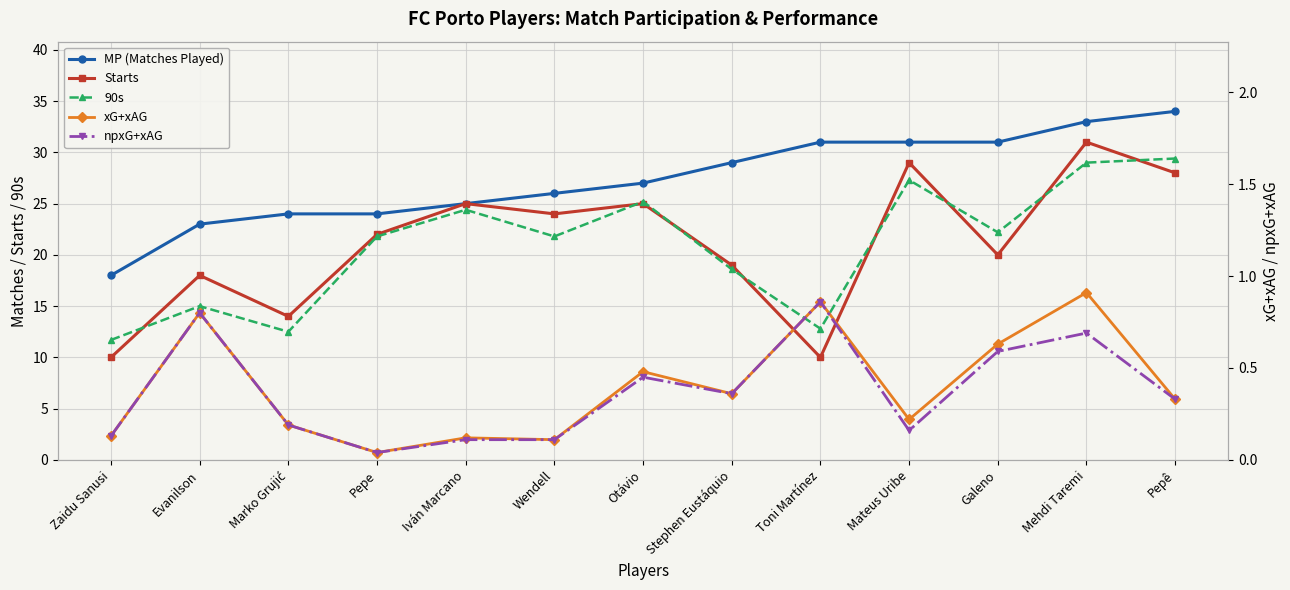

True or false: xG+xAG has more than 0 interior local peaks.

True